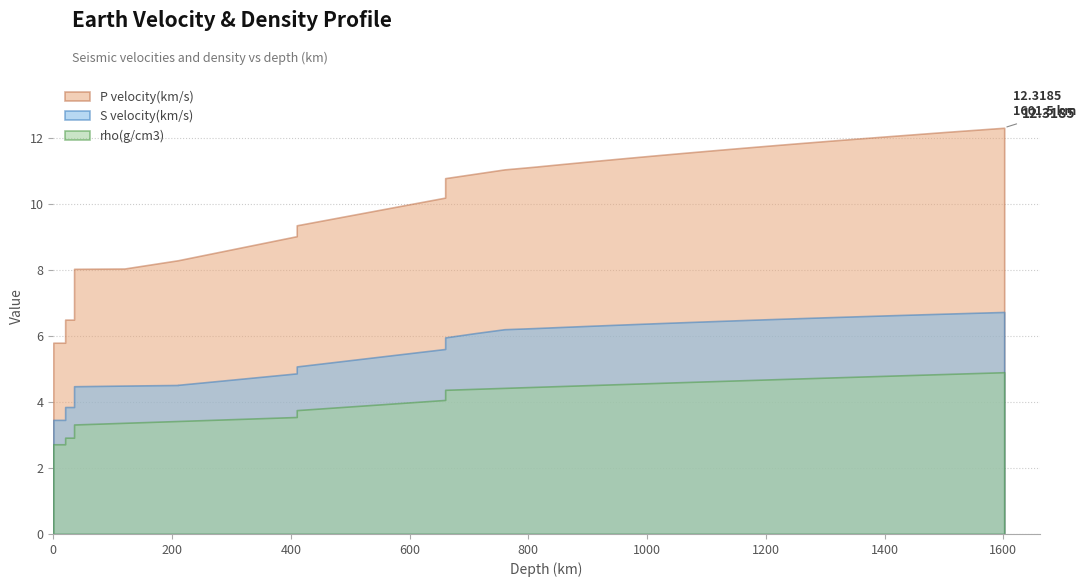

Reading left to right, transcribe all the data shown in this chart.

P velocity(km/s): 0=5.8	20=5.8	20=6.5	35=6.5	35=8.0	77.5=8.0	120=8.1	165=8.2	210=8.3	210=8.3	260=8.5	310=8.7	360=8.8	410=9.0	410=9.4	460=9.5	510=9.7	560=9.9	610=10.0	660=10.2	660=10.8	710=10.9	760=11.1	809.5=11.1	859=11.2	908.5=11.3	958=11.4	1007.5=11.5	1057=11.5	1106.5=11.6	1156=11.7	1205.5=11.8	1255=11.8	1304.5=11.9	1354=12.0	1403.5=12.1	1453=12.1	1502.5=12.2	1552=12.3	1601.5=12.3
S velocity(km/s): 0=3.5	20=3.5	20=3.9	35=3.9	35=4.5	77.5=4.5	120=4.5	165=4.5	210=4.5	210=4.5	260=4.6	310=4.7	360=4.8	410=4.9	410=5.1	460=5.2	510=5.3	560=5.4	610=5.5	660=5.6	660=6.0	710=6.1	760=6.2	809.5=6.2	859=6.3	908.5=6.3	958=6.4	1007.5=6.4	1057=6.4	1106.5=6.5	1156=6.5	1205.5=6.5	1255=6.5	1304.5=6.6	1354=6.6	1403.5=6.6	1453=6.7	1502.5=6.7	1552=6.7	1601.5=6.7
rho(g/cm3): 0=2.7	20=2.7	20=2.9	35=2.9	35=3.3	77.5=3.3	120=3.4	165=3.4	210=3.4	210=3.4	260=3.5	310=3.5	360=3.5	410=3.5	410=3.8	460=3.8	510=3.9	560=3.9	610=4.0	660=4.1	660=4.4	710=4.4	760=4.4	809.5=4.5	859=4.5	908.5=4.5	958=4.5	1007.5=4.6	1057=4.6	1106.5=4.6	1156=4.7	1205.5=4.7	1255=4.7	1304.5=4.7	1354=4.8	1403.5=4.8	1453=4.8	1502.5=4.9	1552=4.9	1601.5=4.9